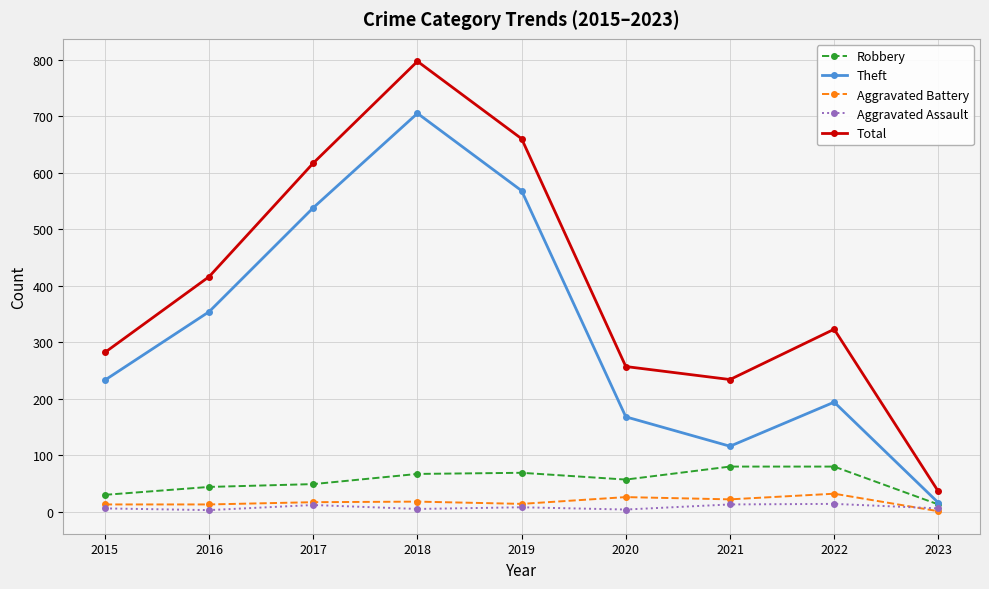

At which label does Total reach its minimum?

2023